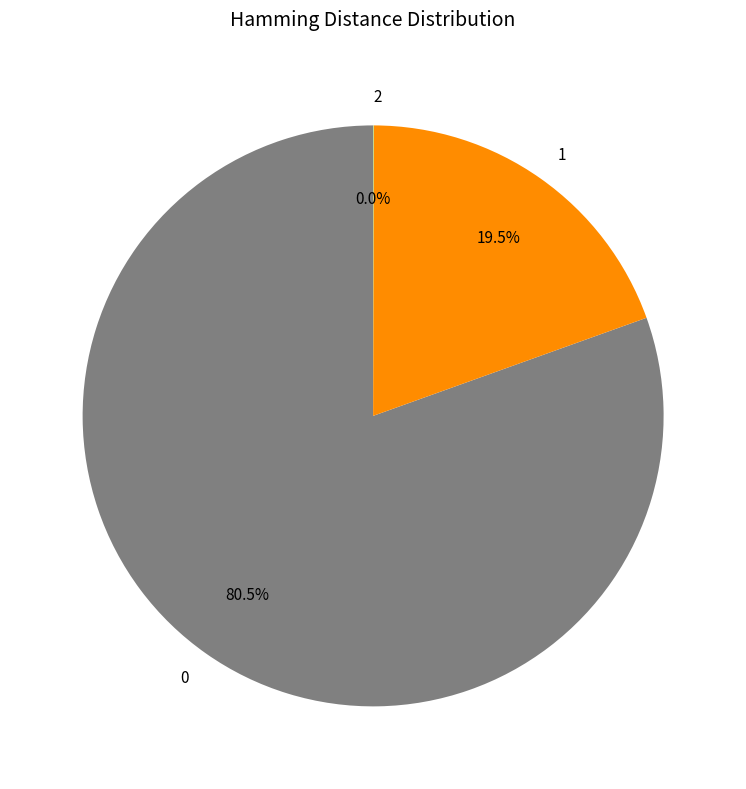

Does 0 account for over 50% of the chart?

Yes